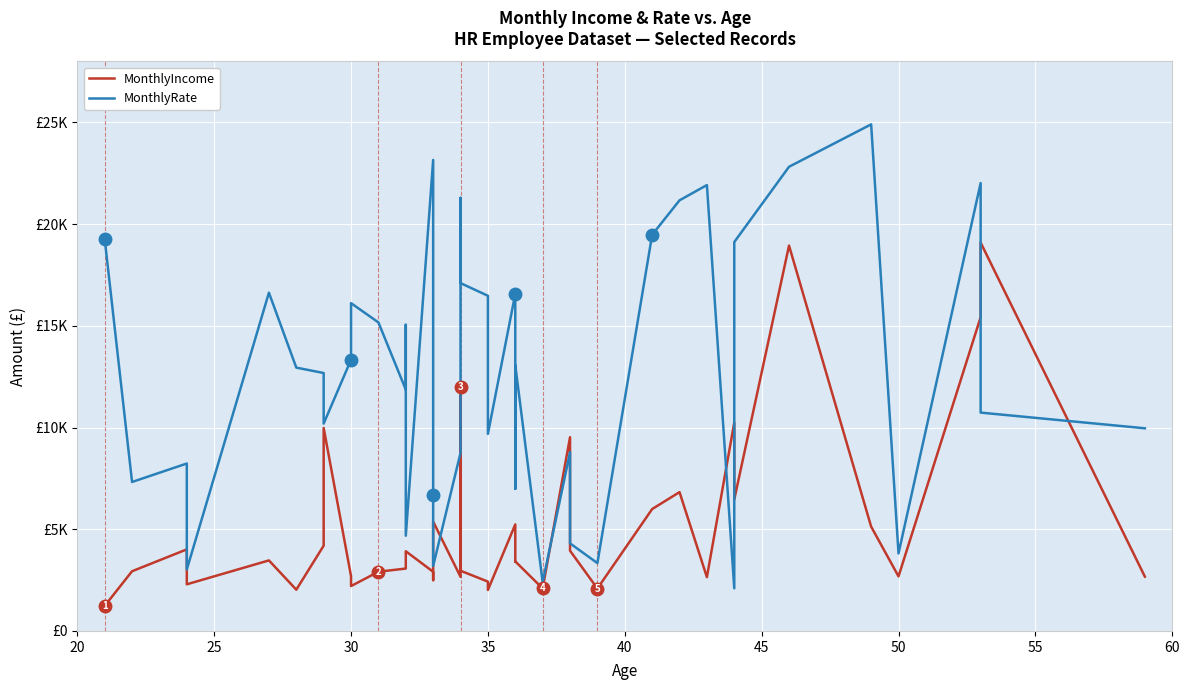

Which series has the largest total across all categories?

MonthlyRate